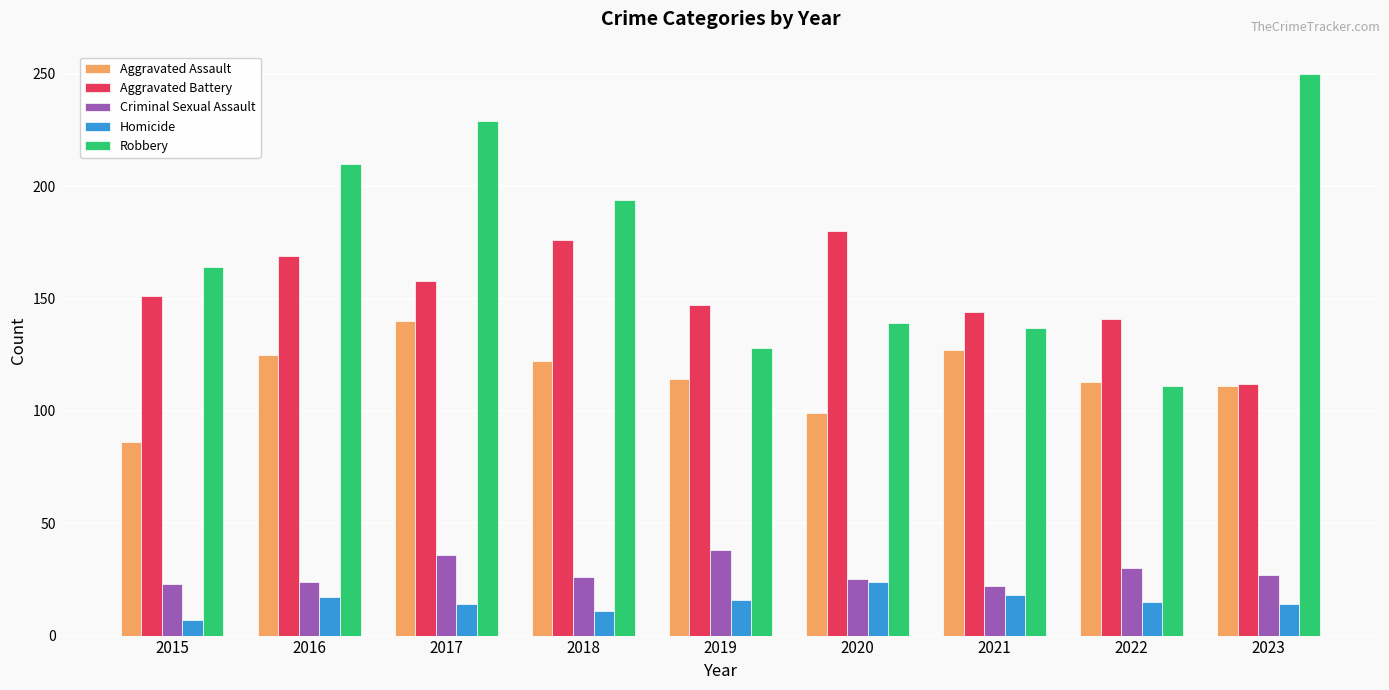

What is the total value across all series at 2017?

577